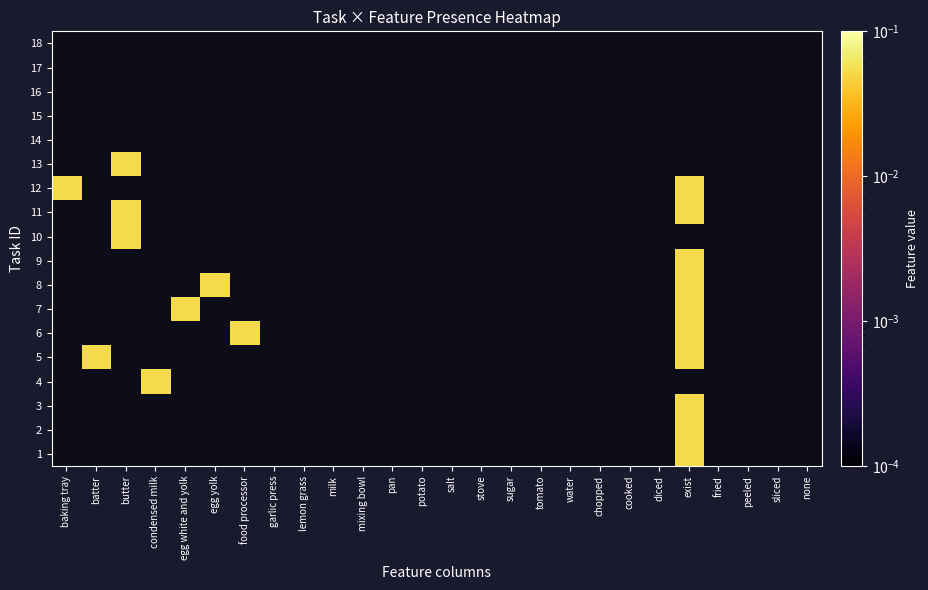

How many categories are shown in the chart?

26